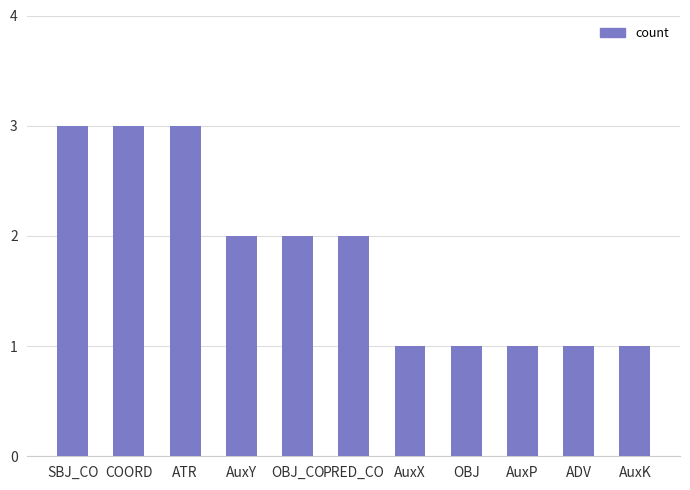

What is the greatest value displayed?

3